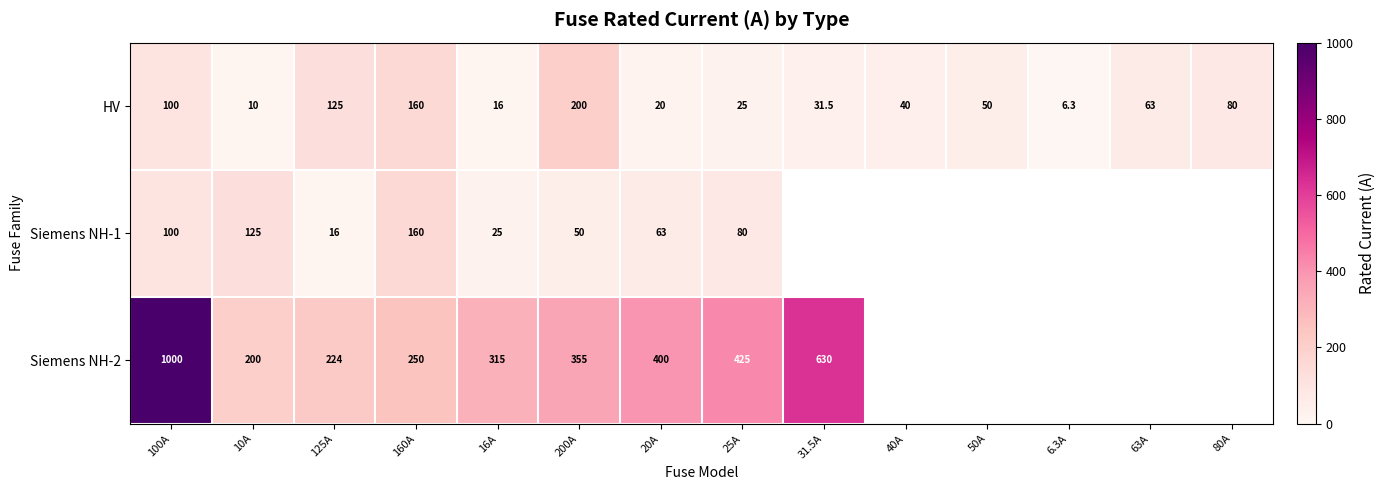

True or false: Siemens NH-2 has a value of 917.2 at 31.5A.

False